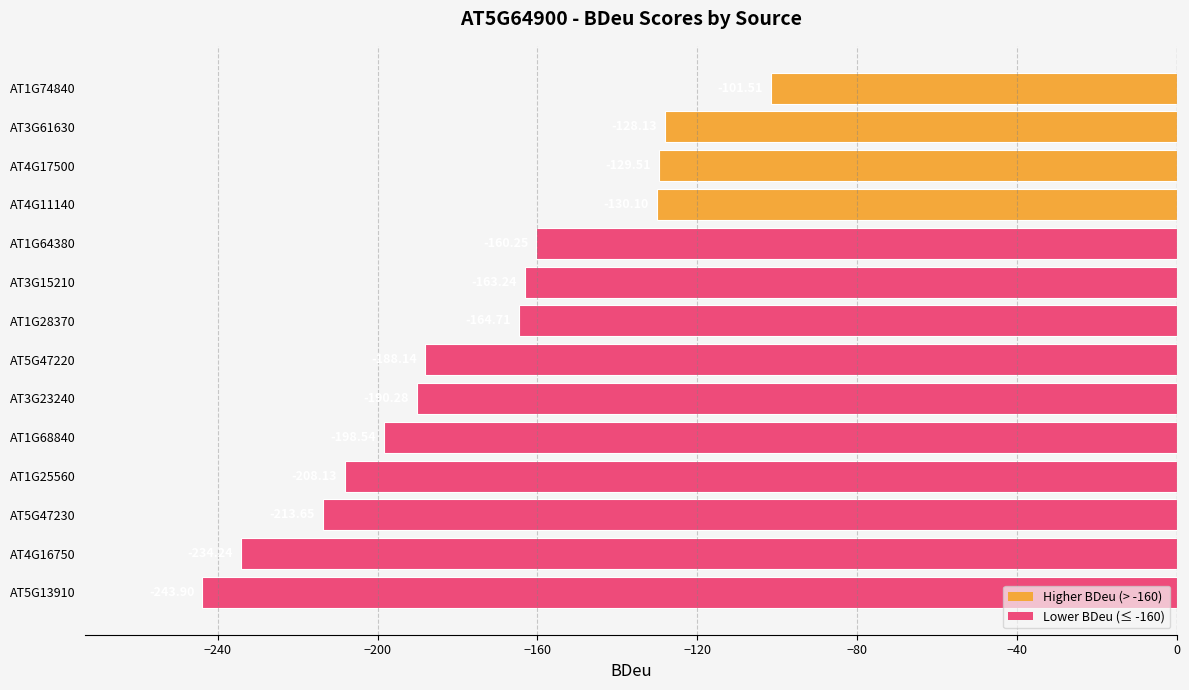

Between AT1G25560 and AT4G16750, which is larger?

AT1G25560